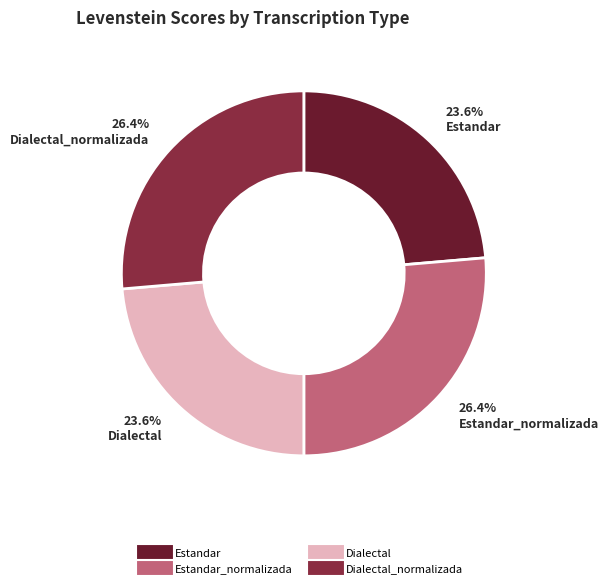

Is there a majority slice in this chart?

No